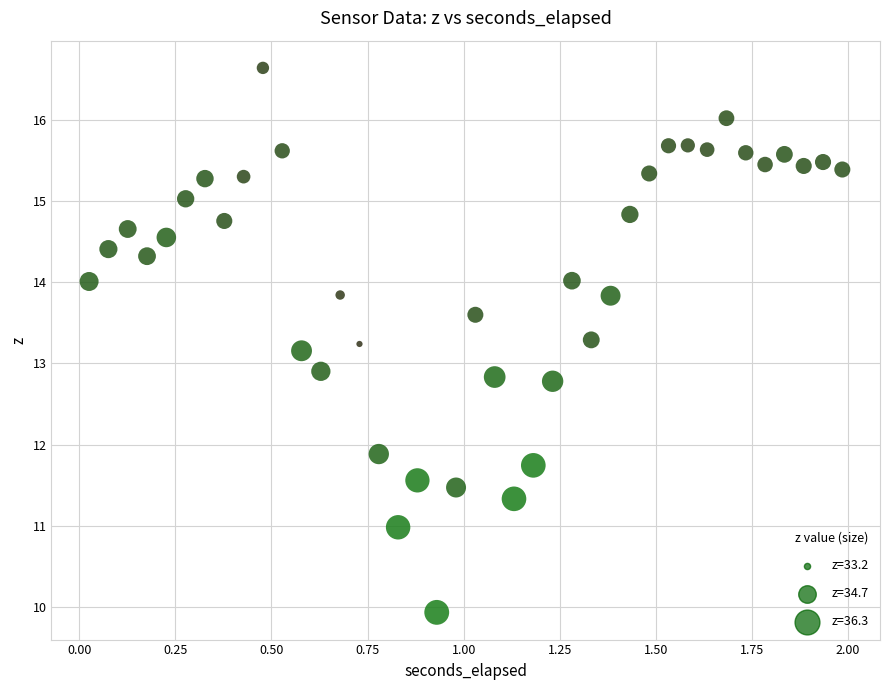

What is the range of Y values (max minus min)?

6.7